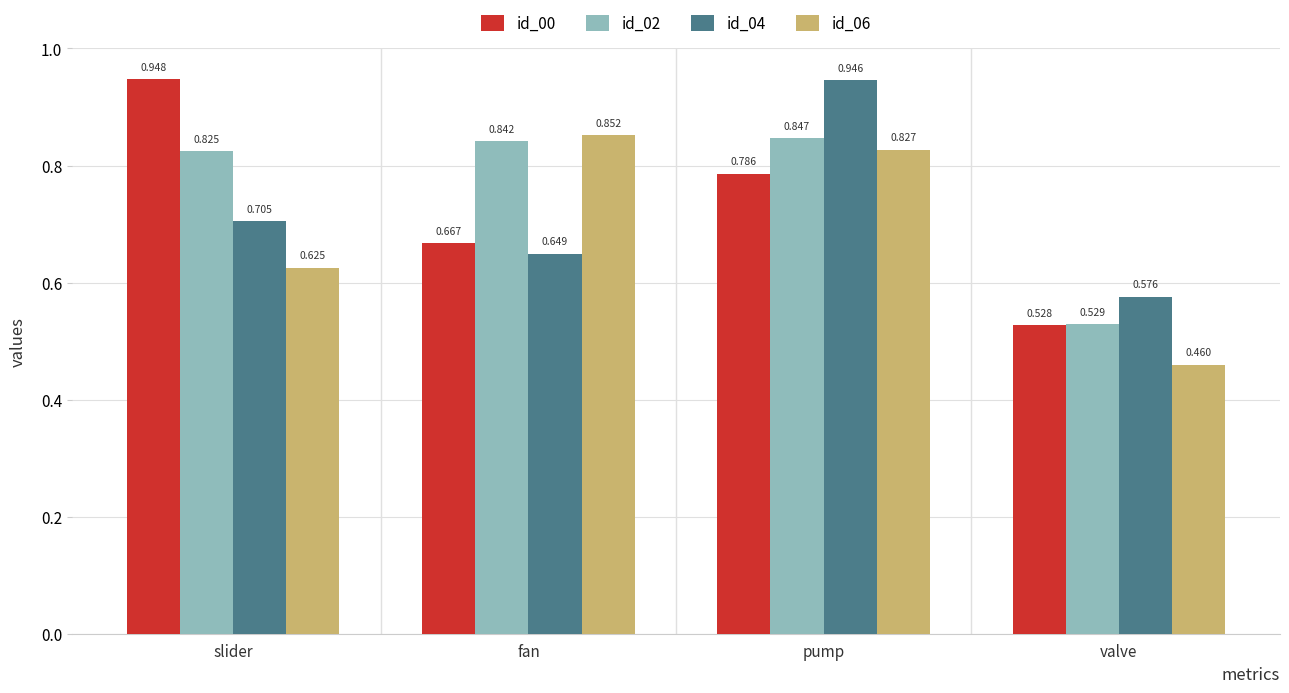

How many bars are there in each group?

4